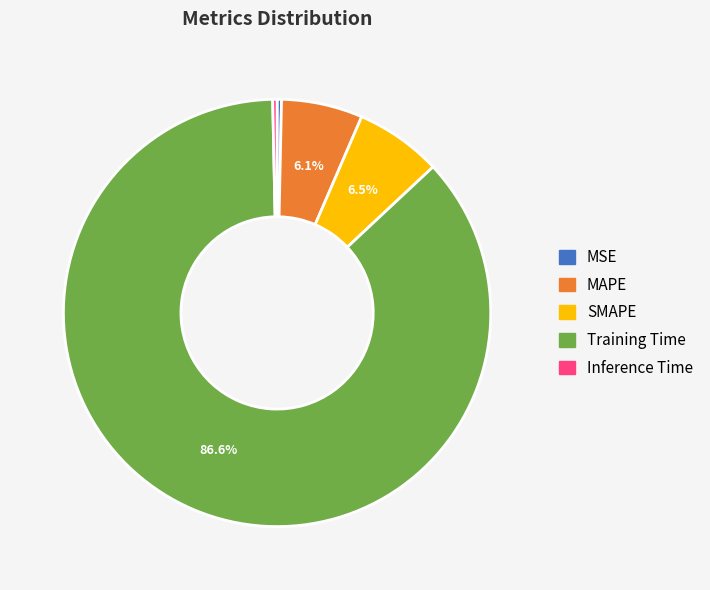

To the nearest percent, what is the combined percentage of Training Time and SMAPE?

93%